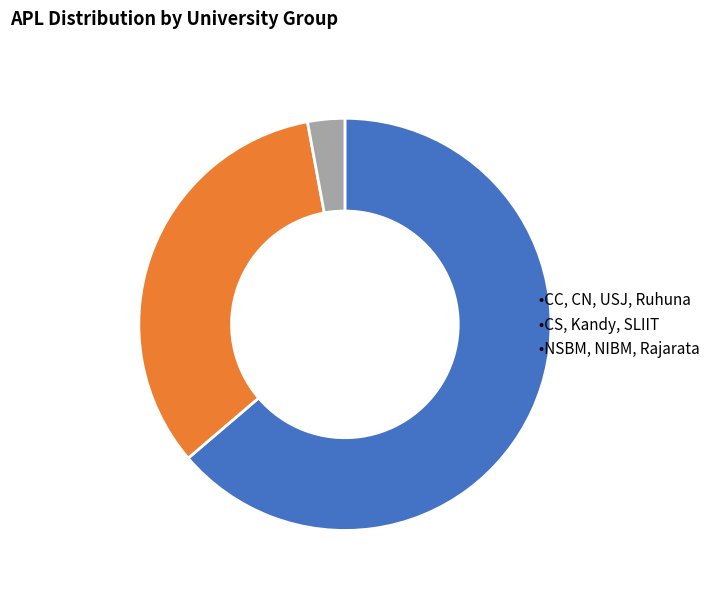

Is there a majority slice in this chart?

Yes